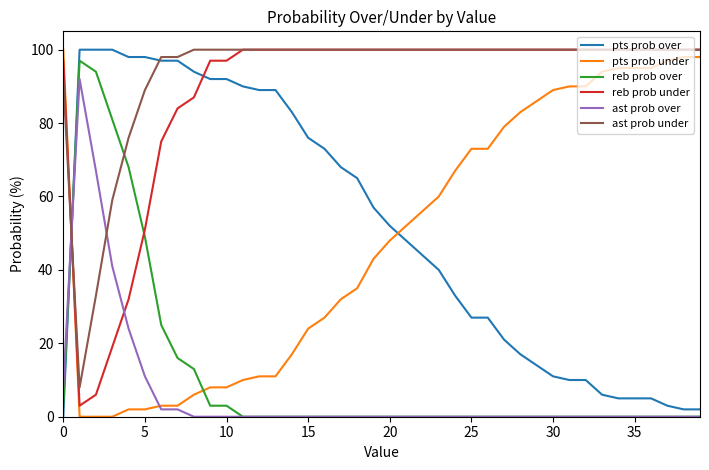

What is the sum of all ast prob under values?

3753